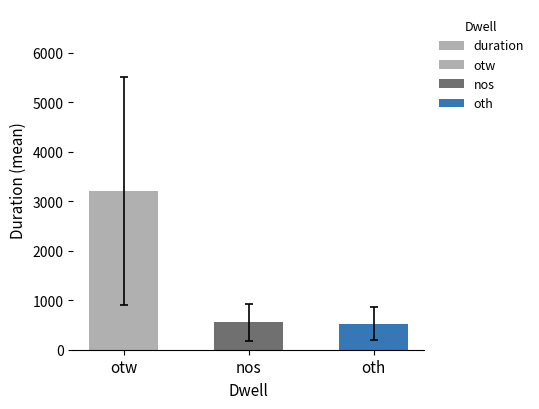

What is the label of the 3rd bar from the right?

otw